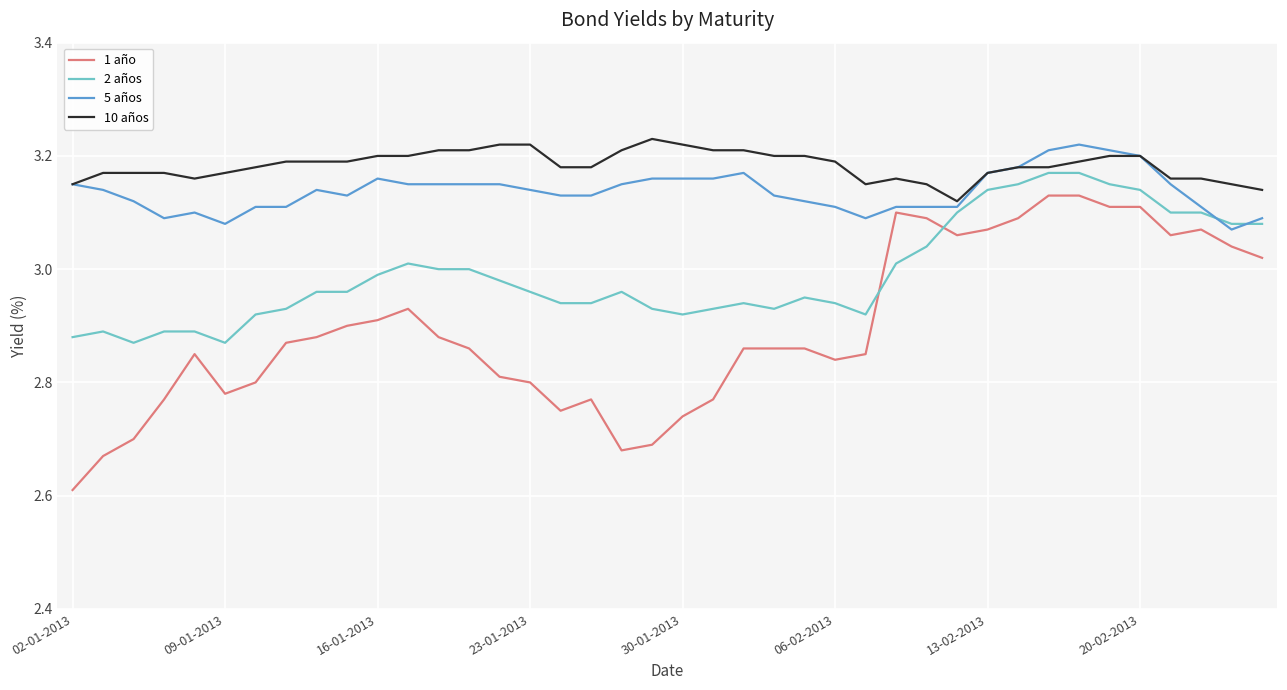

Count the number of data series in this chart.

4